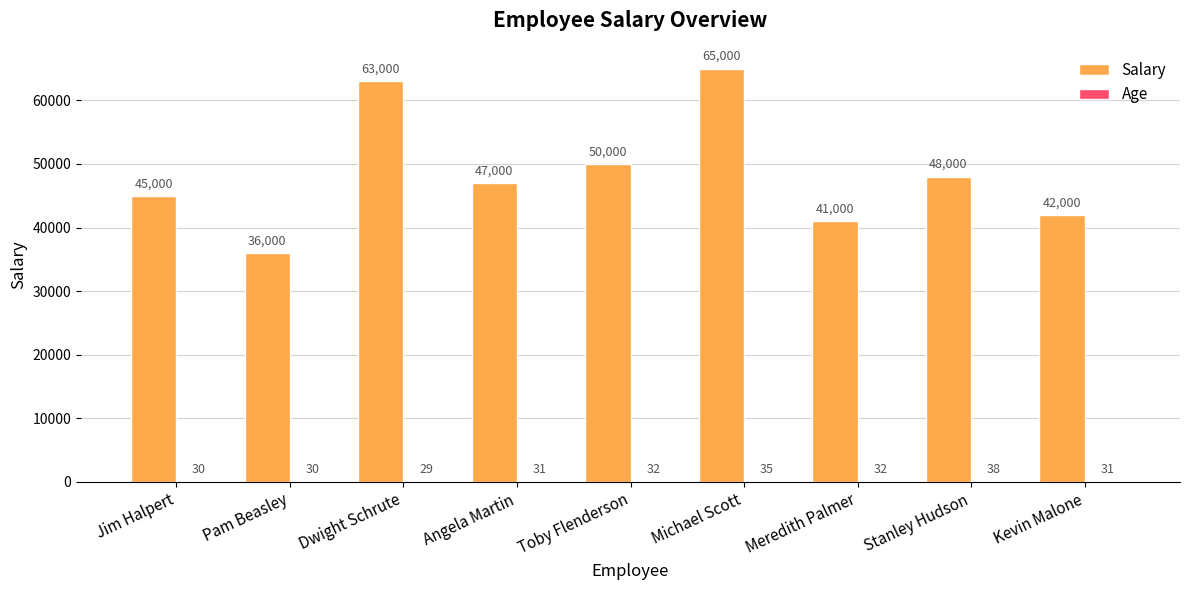

At which category is the sum across all series the highest?

Michael Scott